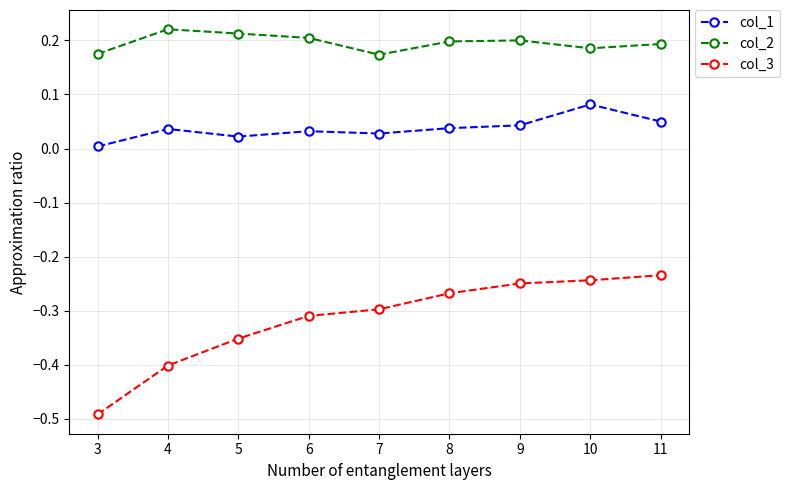

Which category has the lowest value across all series?

3